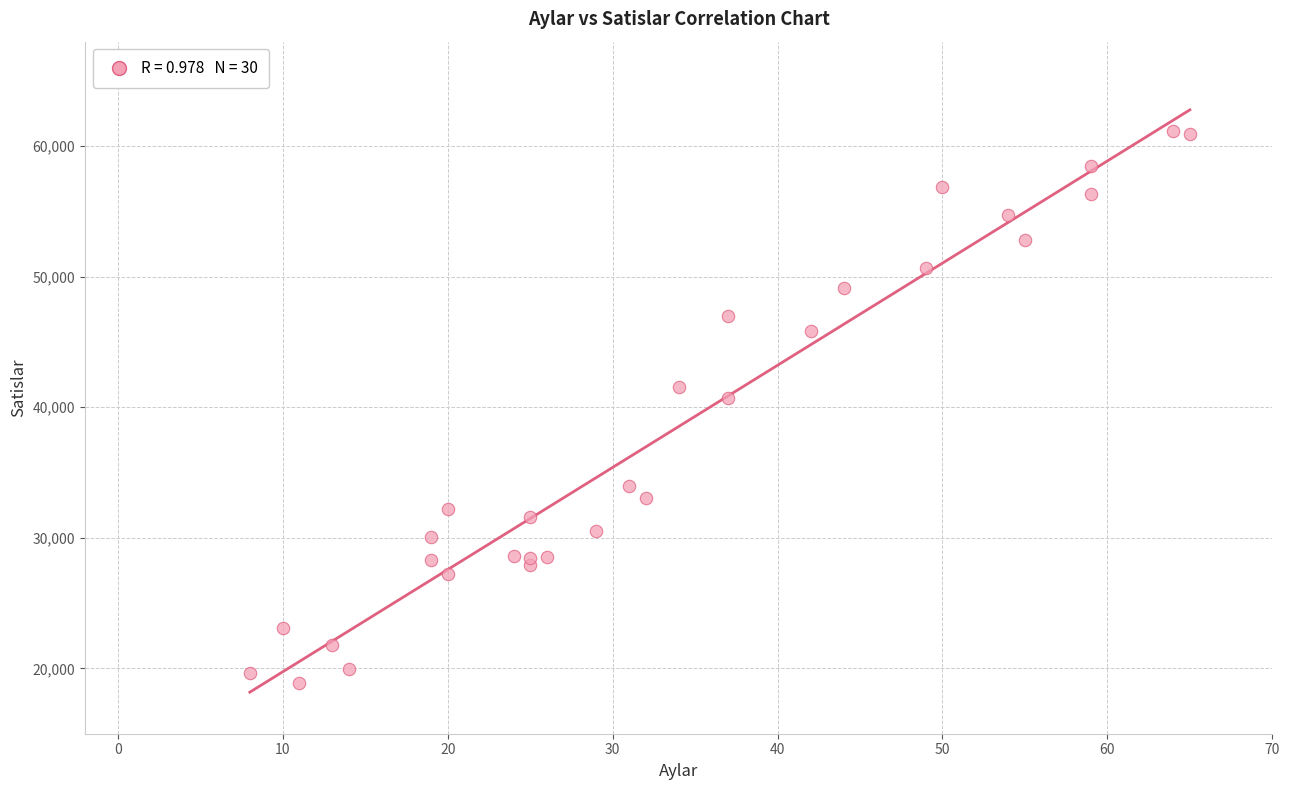

What is the range of Y values (max minus min)?

42330.0